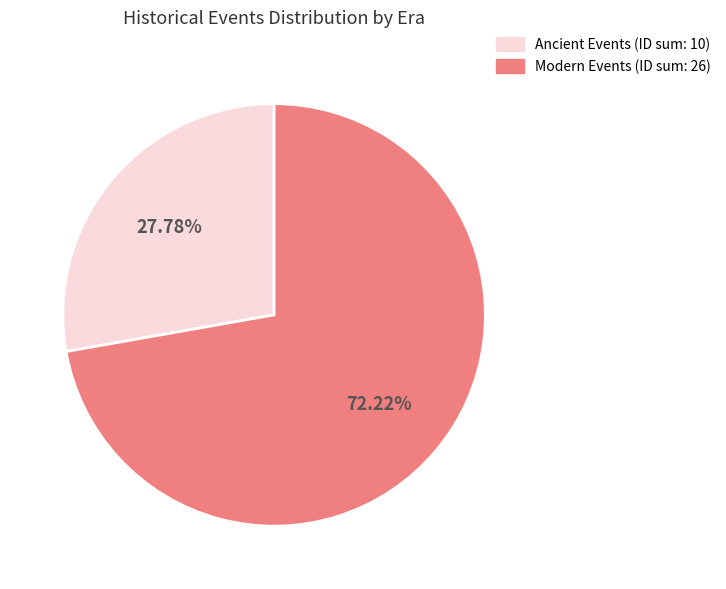

To the nearest percent, what is the average slice percentage?

50%